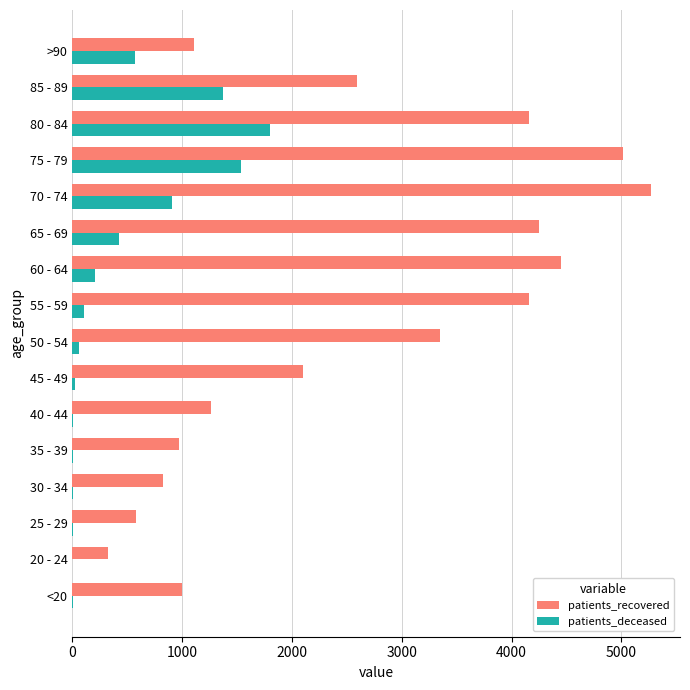

The value of patients_recovered at 45 - 49 is 3407. True or false?

False